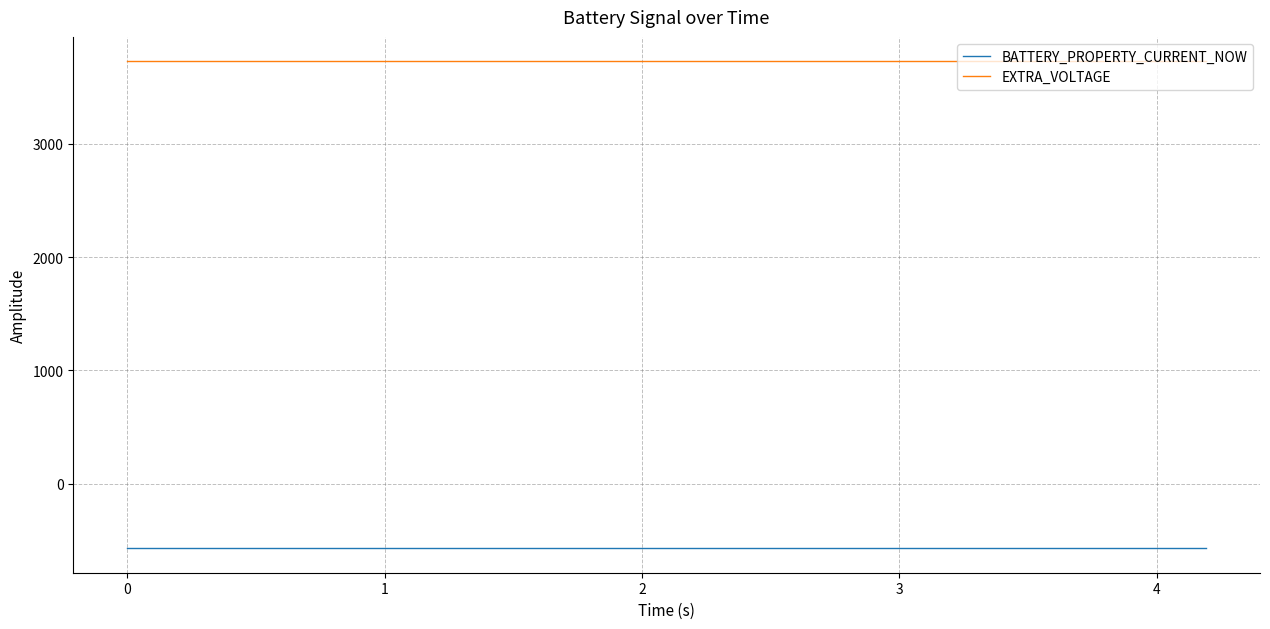

True or false: EXTRA_VOLTAGE and BATTERY_PROPERTY_CURRENT_NOW cross at least once.

False